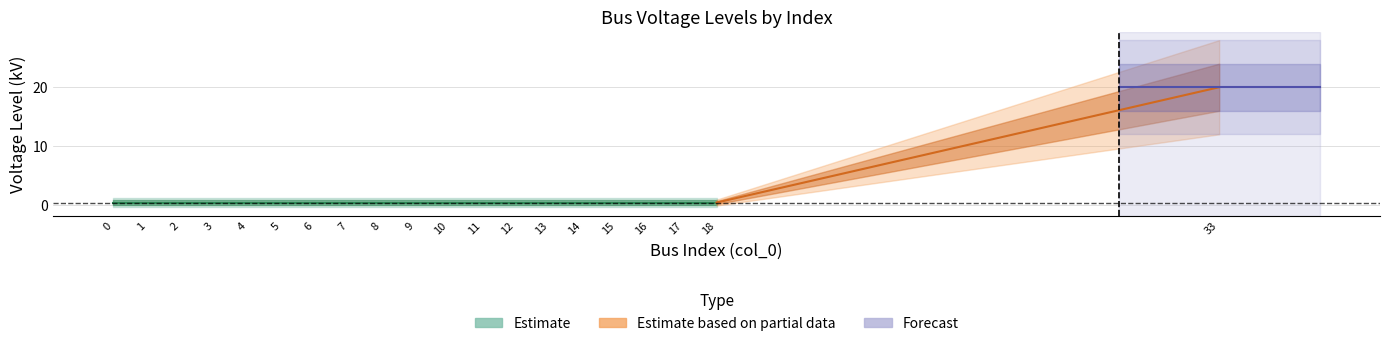

The LV_nodes series shows 0.7 at 18. True or false?

False